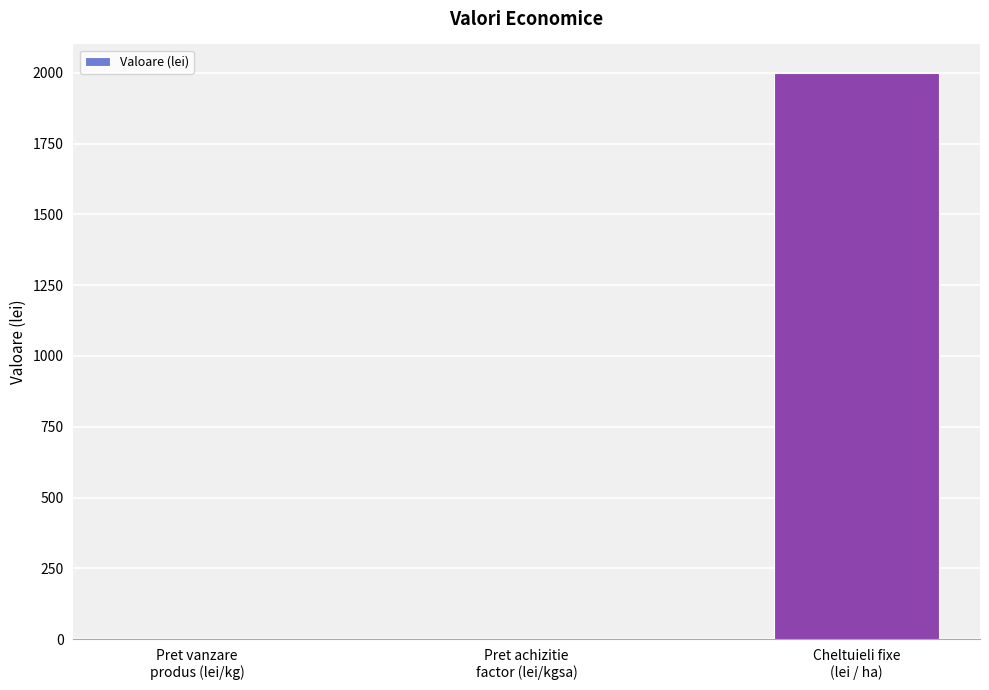

How many series are shown in this chart?

1